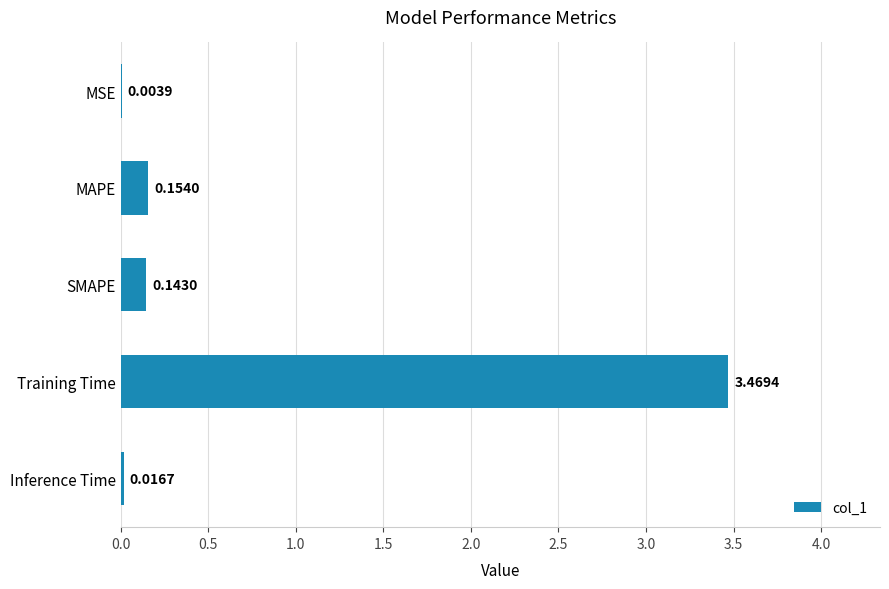

What is the sum of all values?

3.8